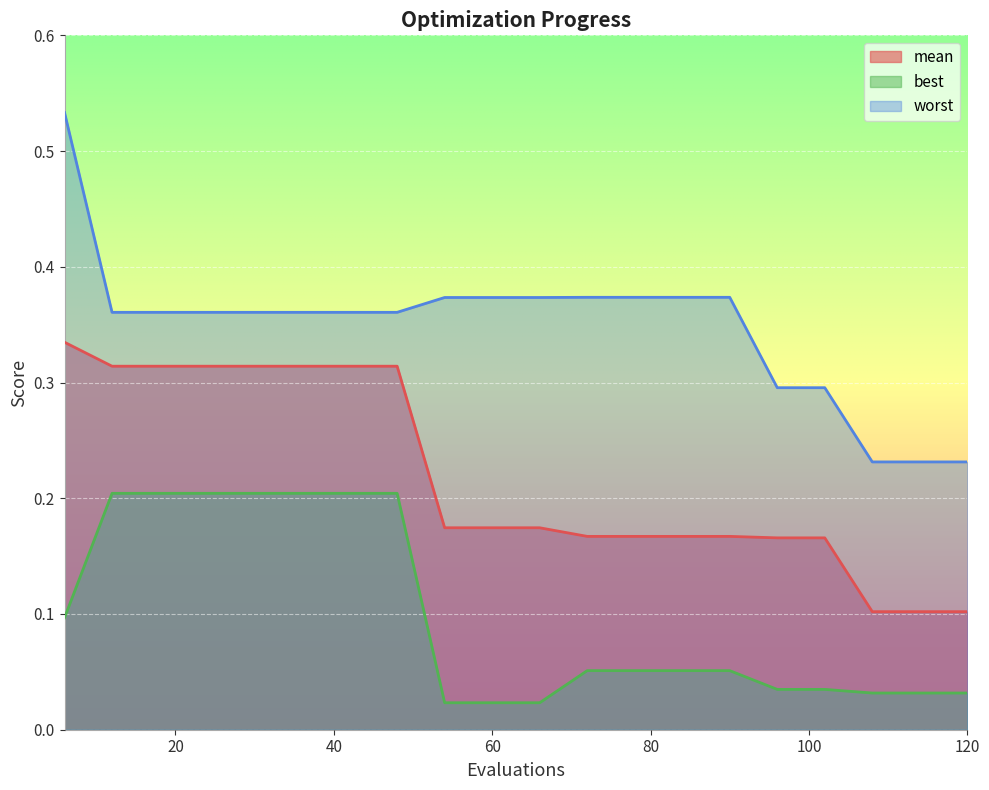

What is the sum of the best values at 48 and 24?

0.4